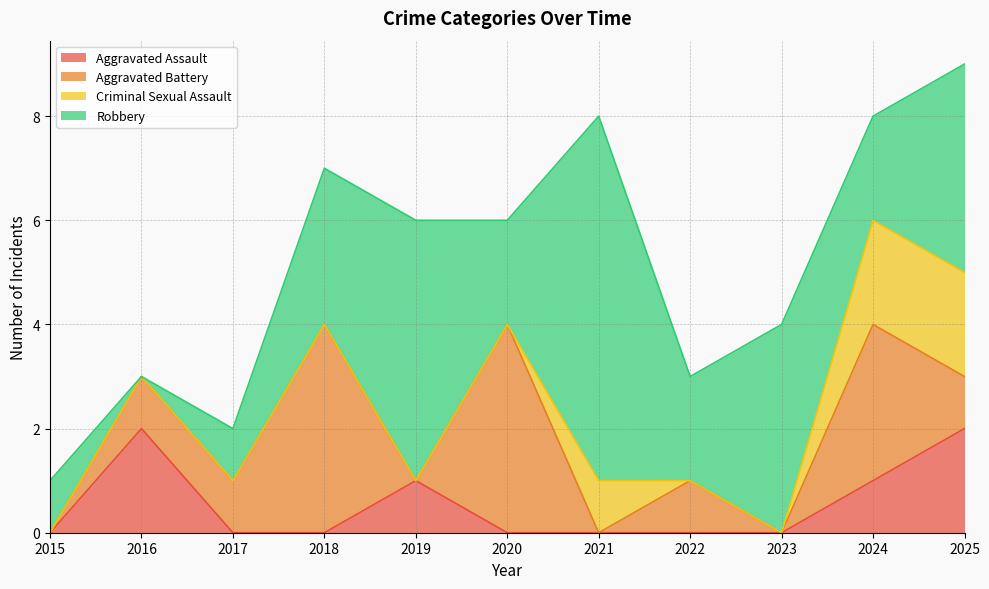

At how many categories does at least one series exceed 0?

11